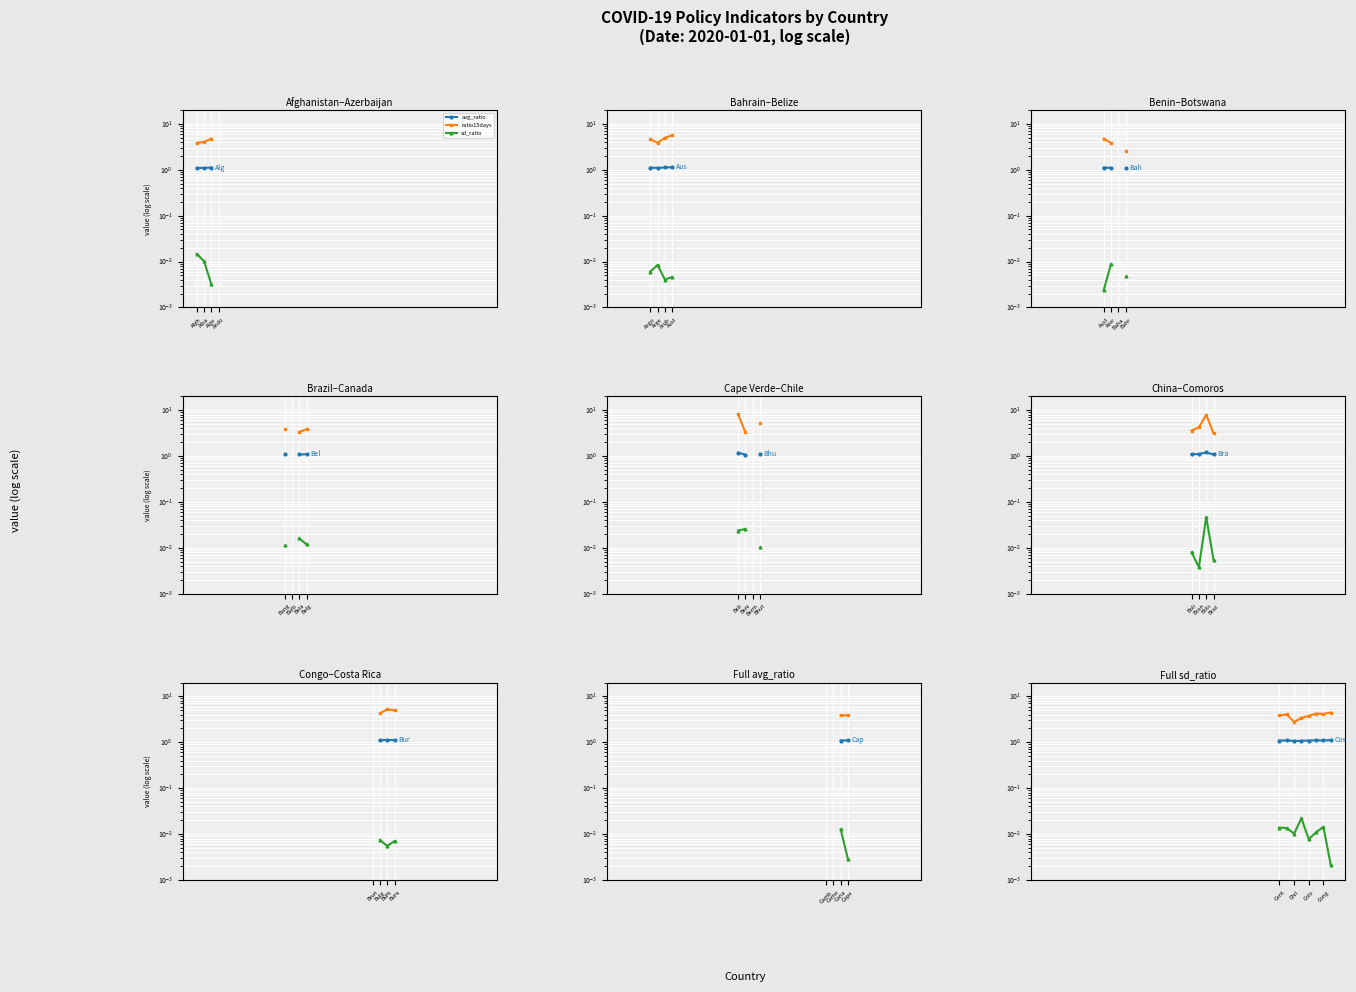

True or false: ratio15days and avg_ratio cross at least once.

False